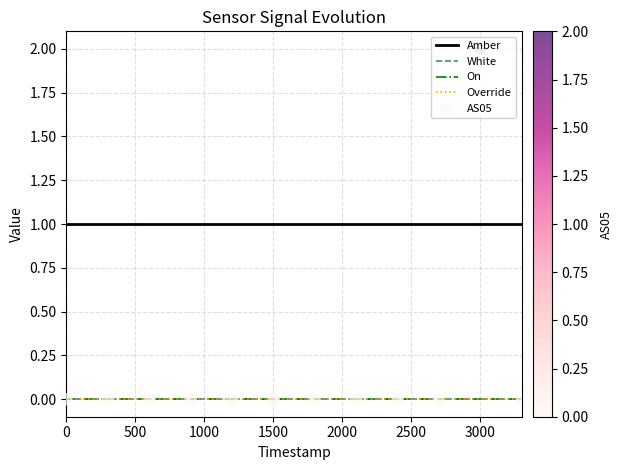

What are all the series names shown in the legend?

Amber, White, On, Override, AS05